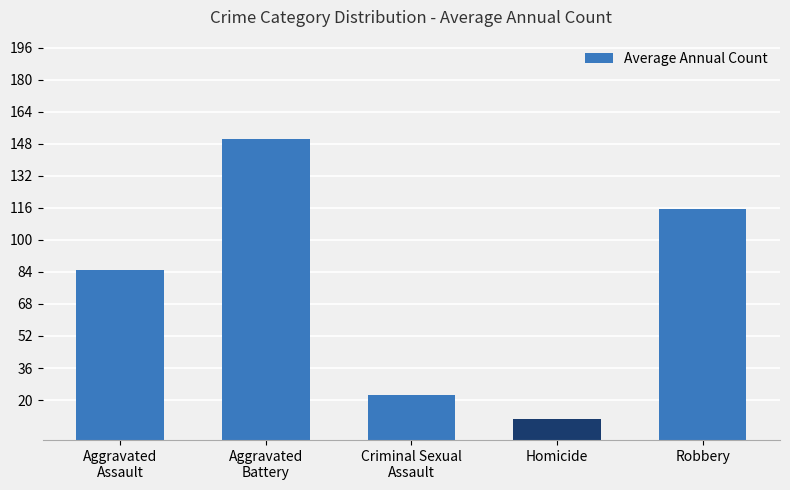

The chart shows a value of 22.5 at Criminal Sexual
Assault. True or false?

True